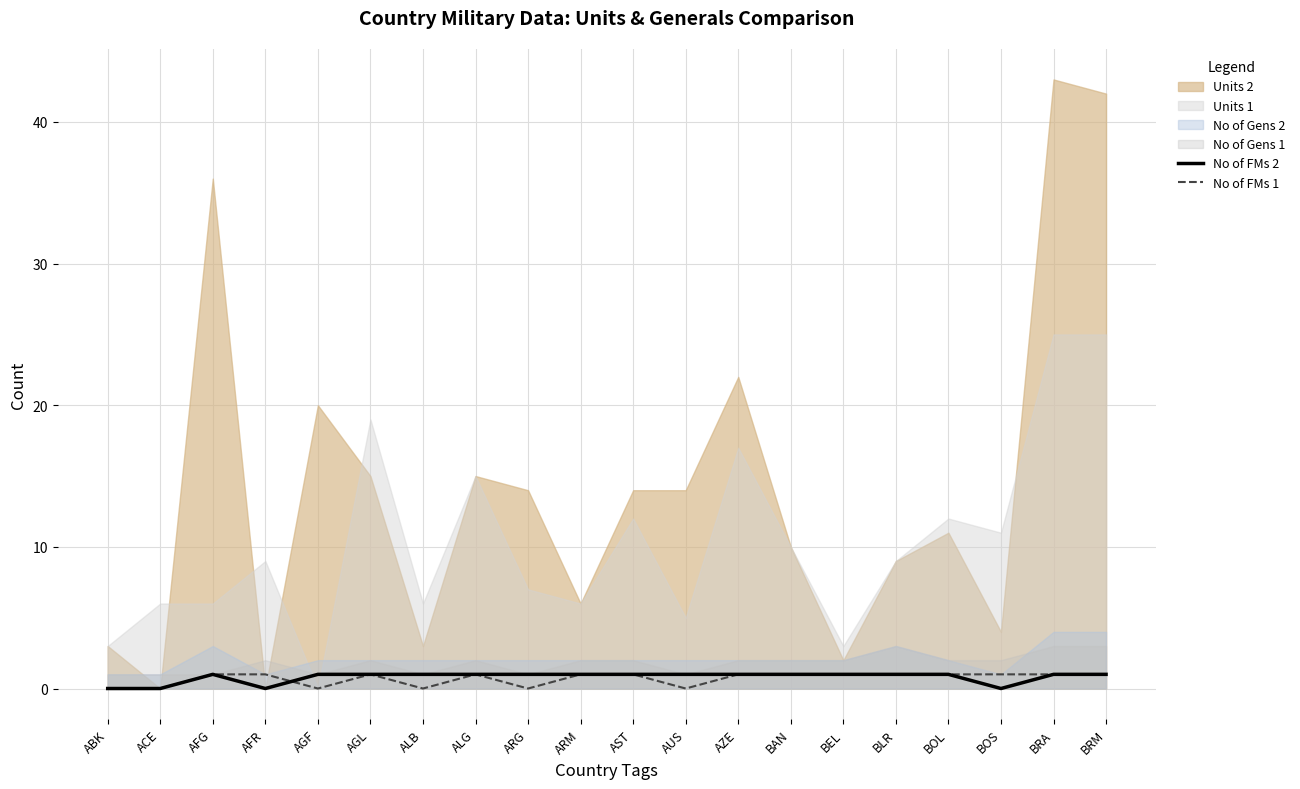

What is the difference between the No of FMs 2 values at BOS and BRA?

1